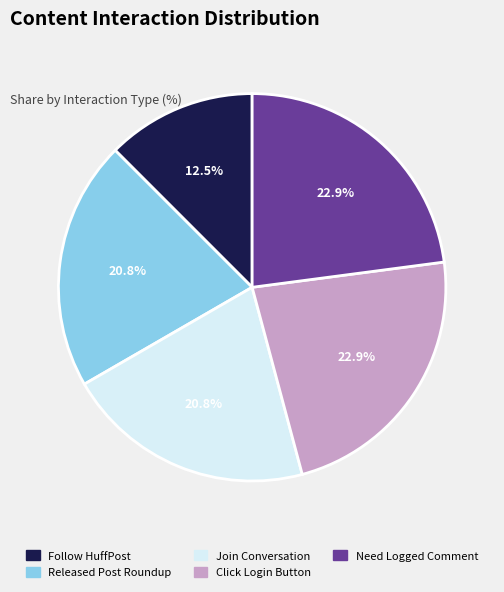

What portion of the pie excludes Released Post Roundup?

79.2%